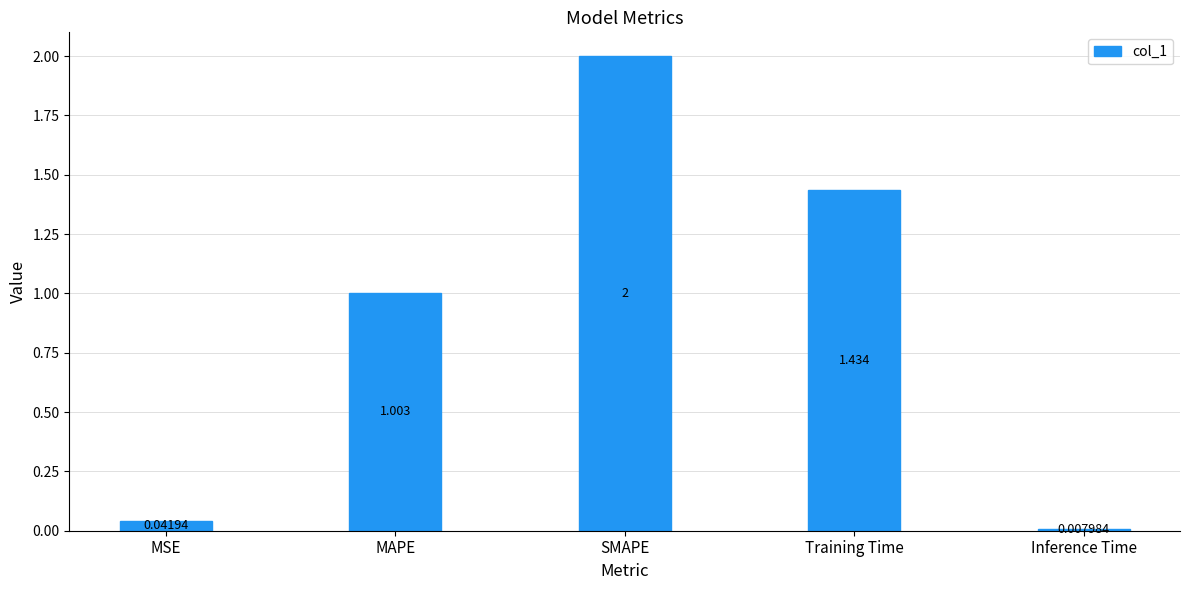

Between SMAPE and Inference Time, which is larger?

SMAPE